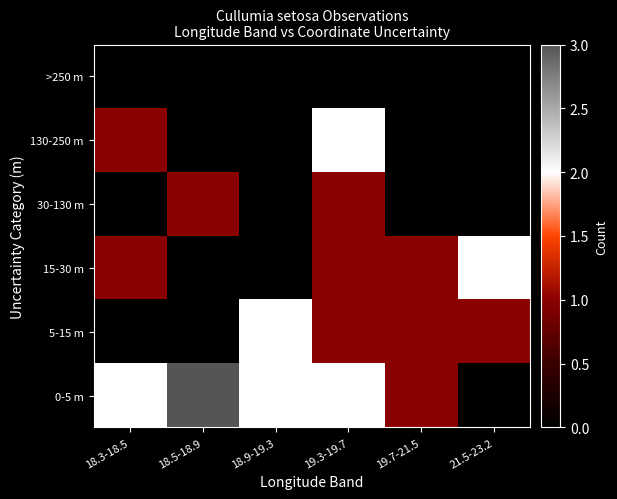

What is the total value across all series at 21.5-23.2?

3